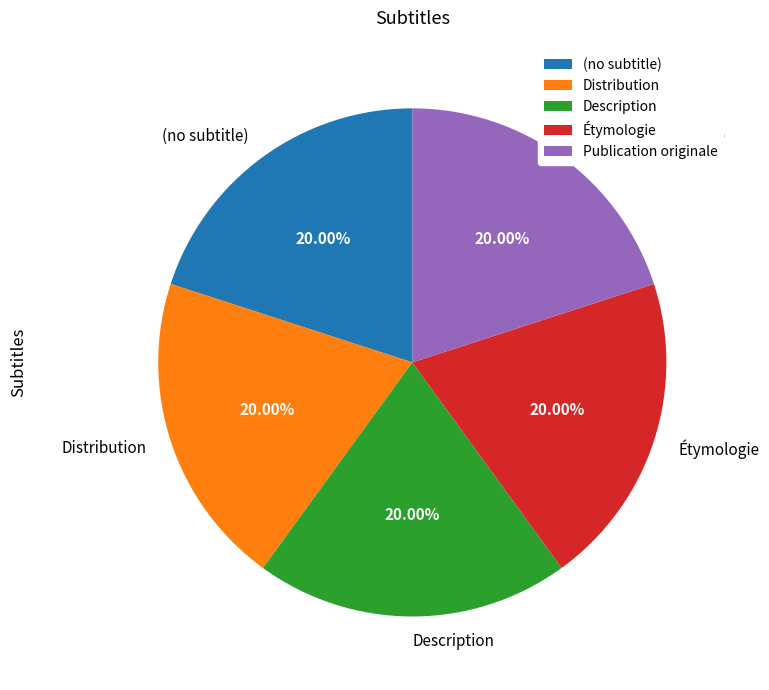

Does Description represent more than half of the total?

No